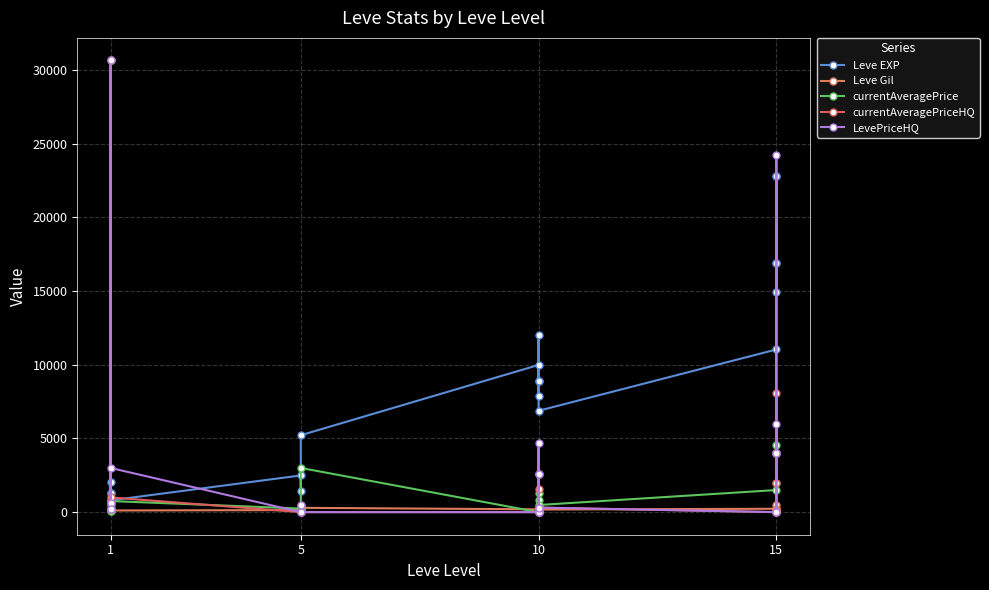

Where do currentAveragePrice and Leve EXP first cross each other?

1 and 1